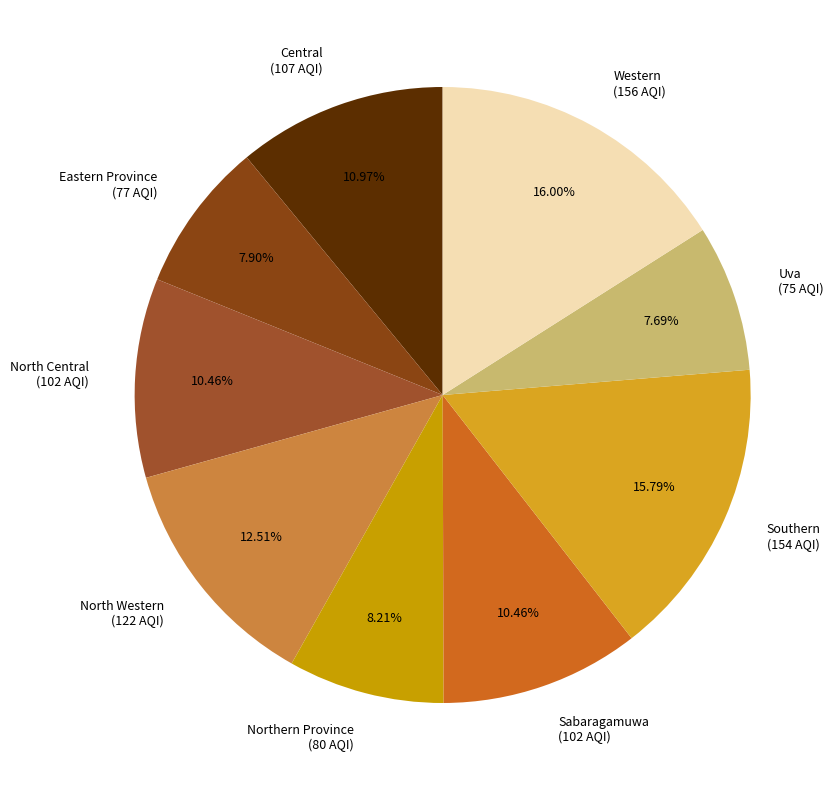

To the nearest percent, what is the difference between the largest and smallest slice percentages?

8%